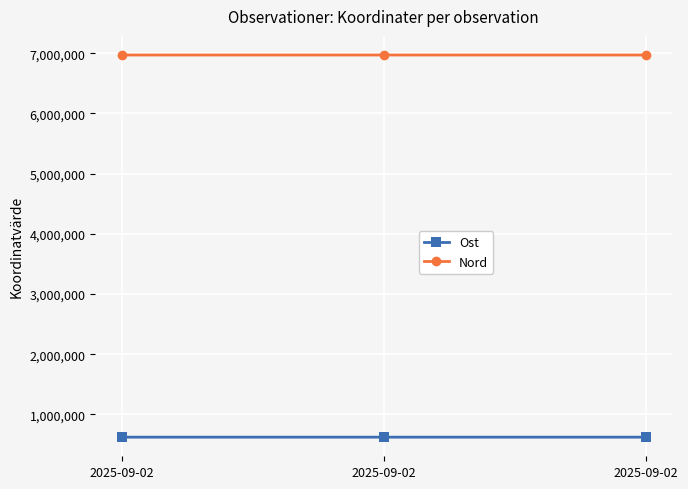

Reading right to left, what are all the values shown in this chart?

Ost: 621379	621408	621330
Nord: 6970830	6970828	6970881